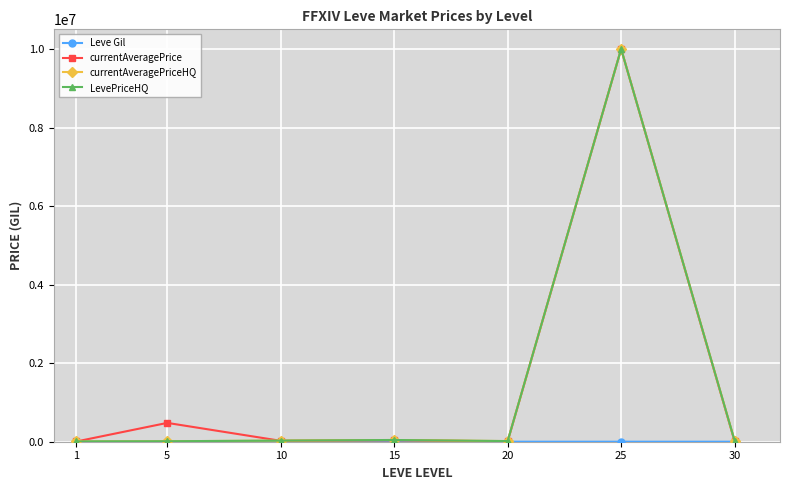

At how many categories does at least one series exceed 457152?

2